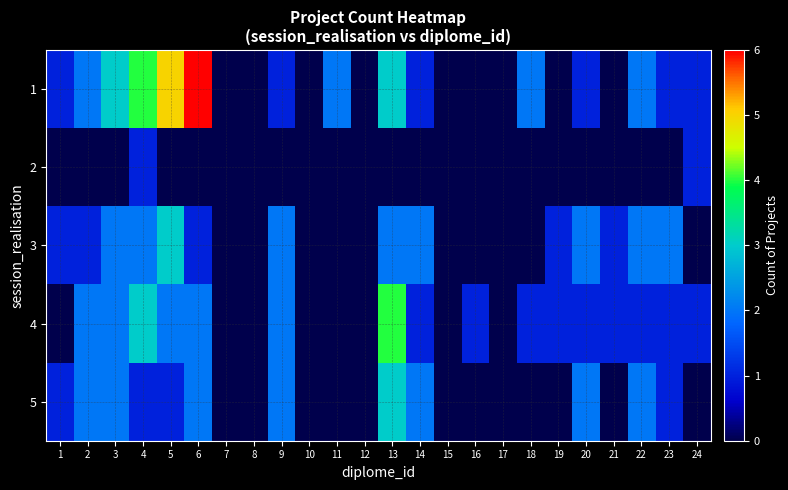

At how many categories does at least one series exceed 0?

18